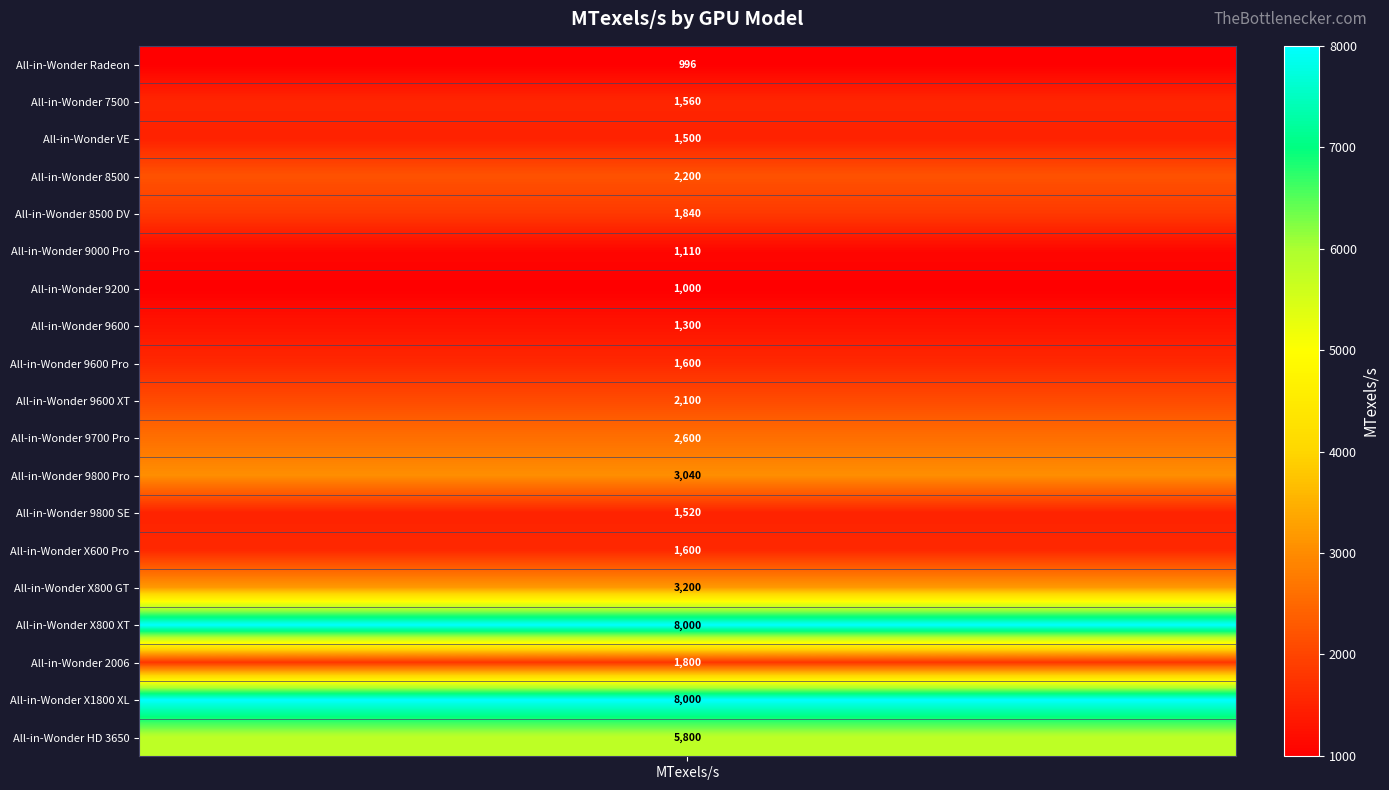

What is the difference between the second highest and minimum values?

7004